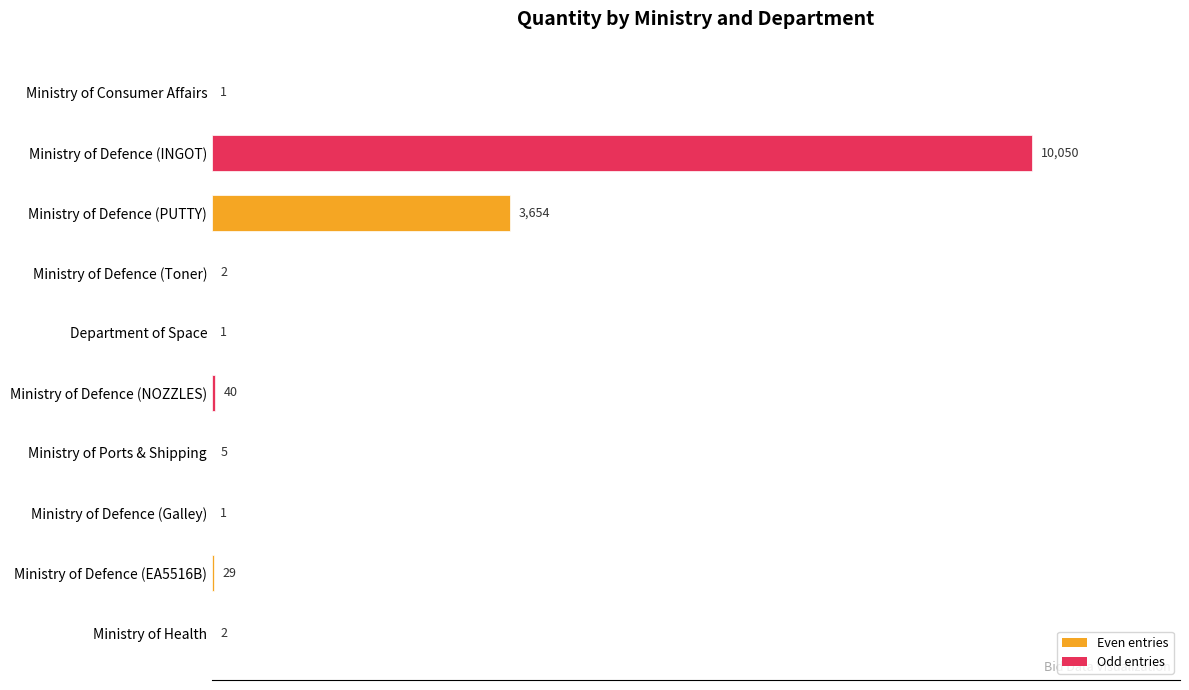

The chart shows a value of 1 at Ministry of Consumer Affairs. True or false?

True